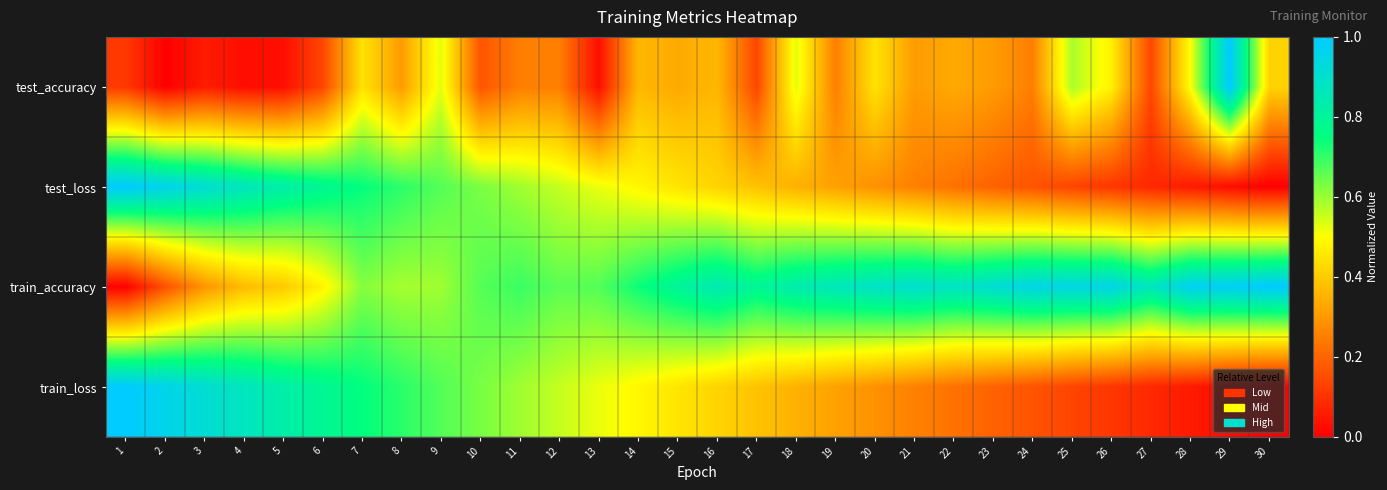

How many categories are shown in the chart?

30